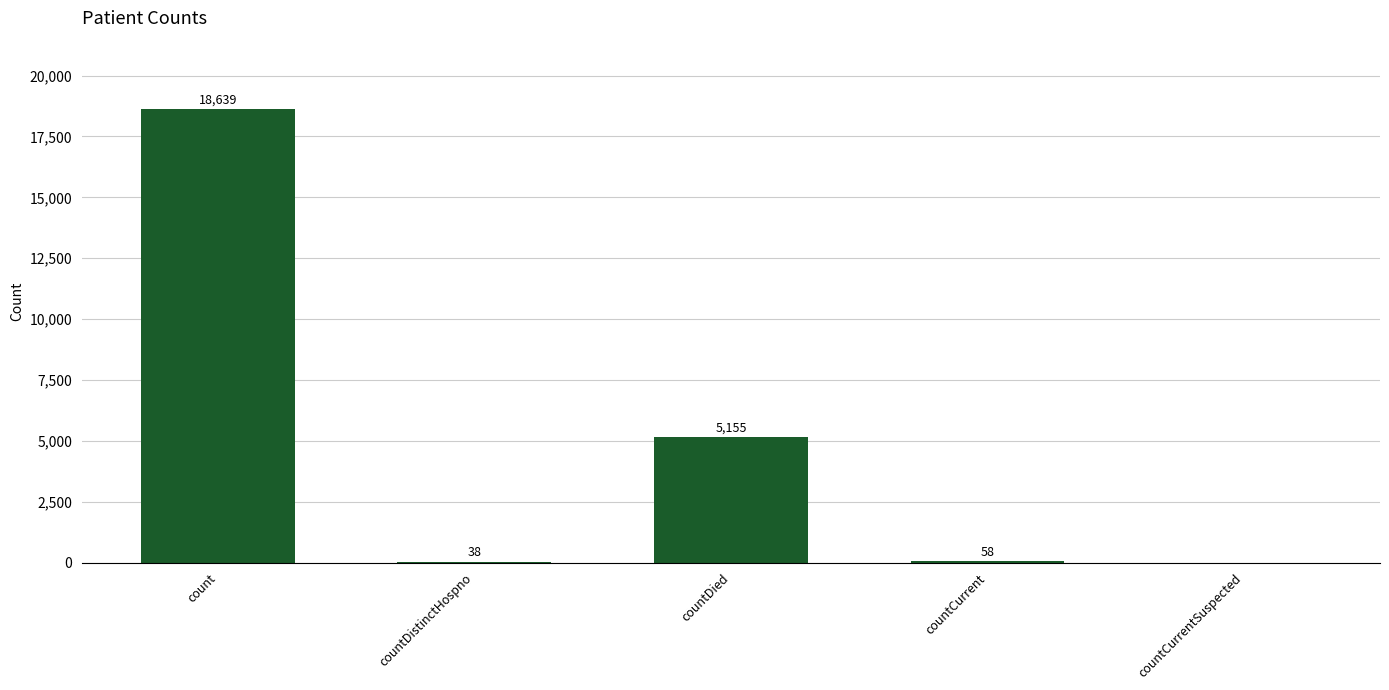

Reading right to left, transcribe all the data shown in this chart.

countCurrentSuspected=0	countCurrent=58	countDied=5155	countDistinctHospno=38	count=18639